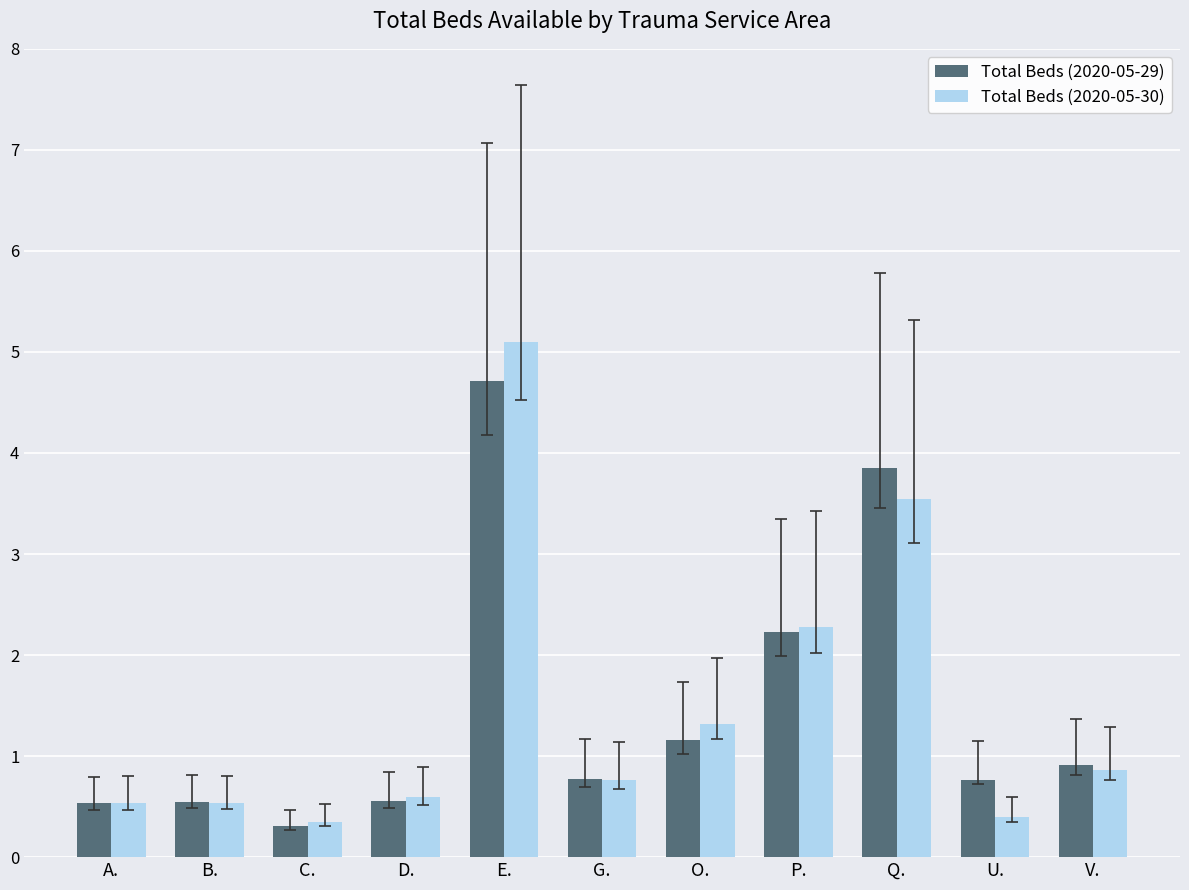

What is the average value of the Total Beds (2020-05-29) series?

1.5